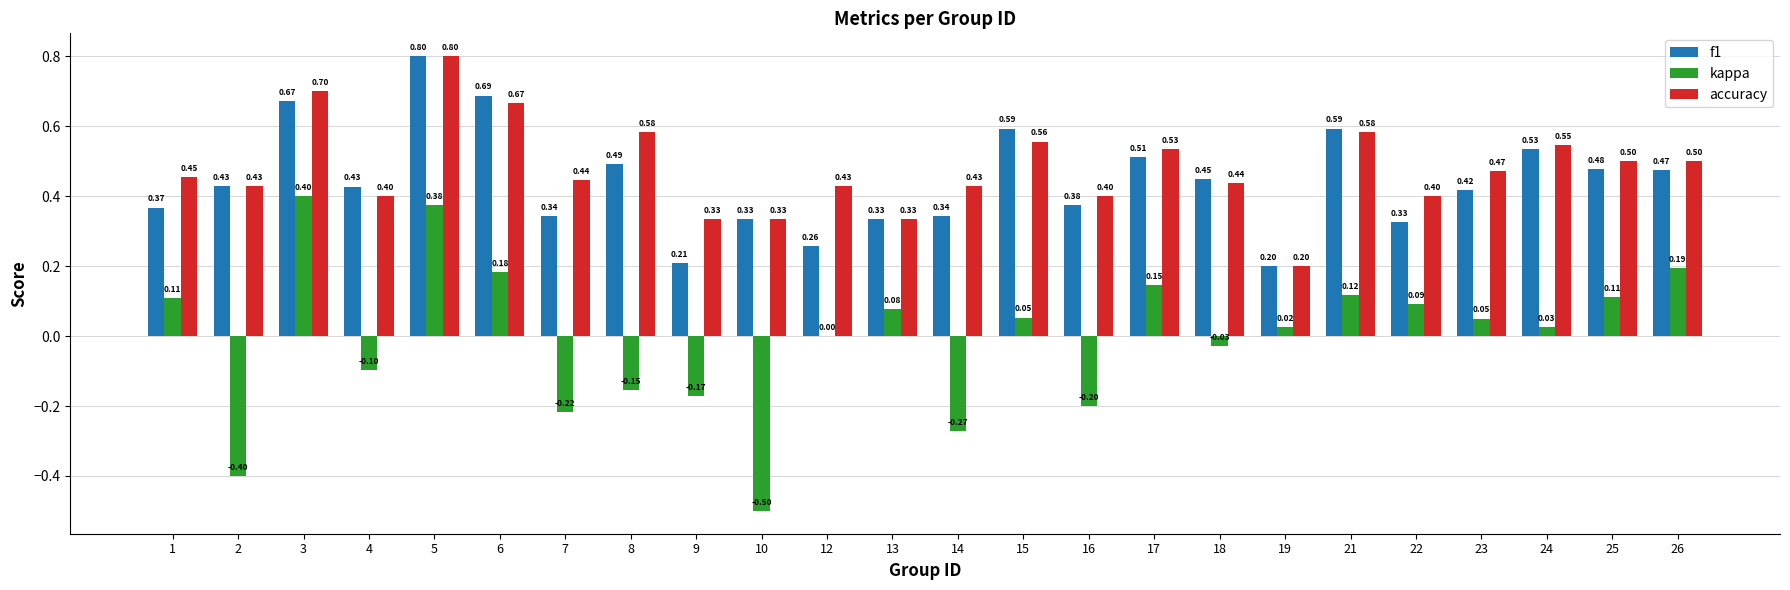

What is the sum of the accuracy values at 1 and 23?

0.9